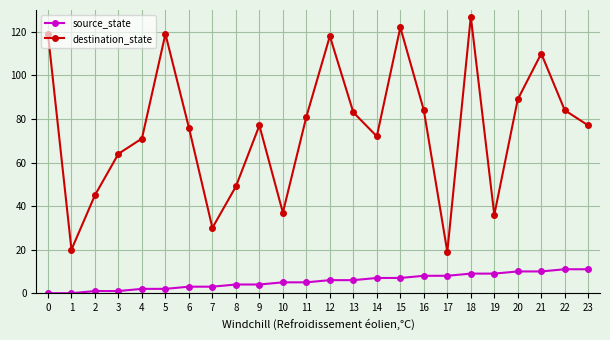

Which series changed the most between 5 and 7?

destination_state